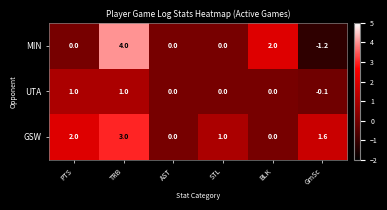

Reading left to right, extract all data points from this chart.

MIN: 0.0	4.0	0.0	0.0	2.0	-1.2
UTA: 1.0	1.0	0.0	0.0	0.0	-0.1
GSW: 2.0	3.0	0.0	1.0	0.0	1.6